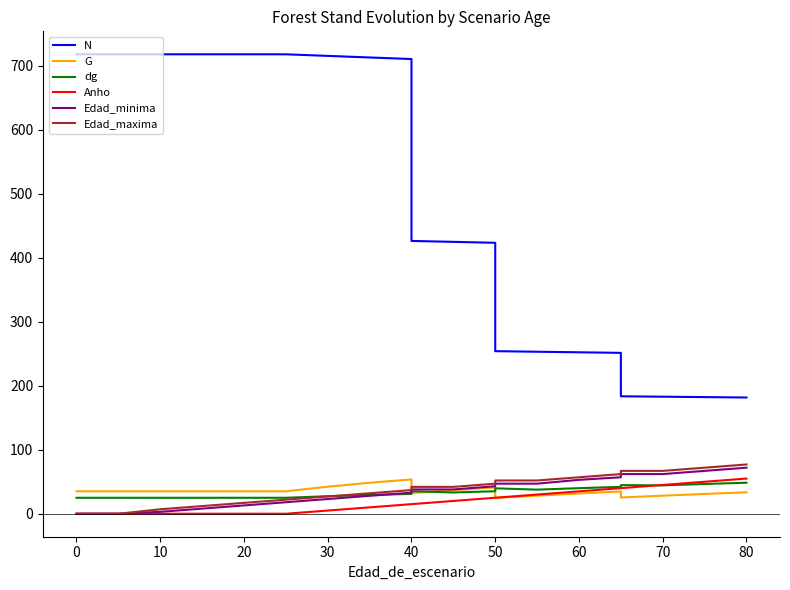

At how many categories does at least one series exceed 355?

12